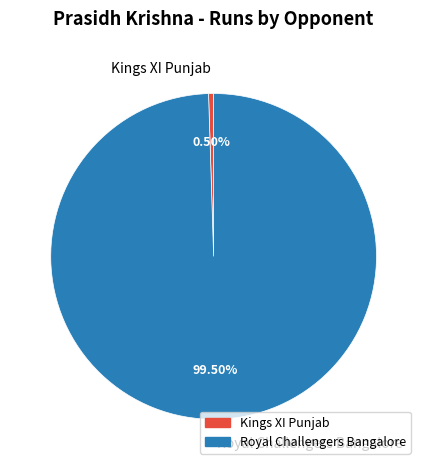

Do Kings XI Punjab and Royal Challengers Bangalore together represent more than half of the pie?

Yes